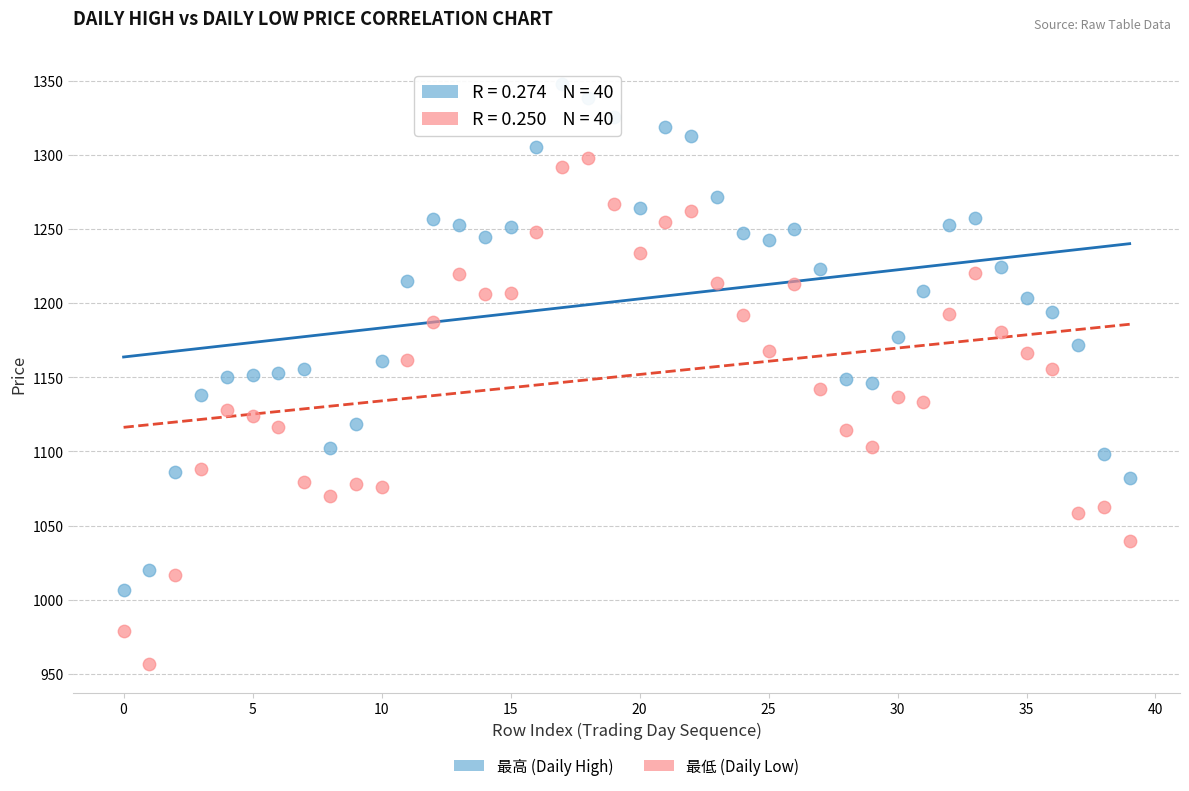

Which series contains the highest Y value?

最高 (Daily High)